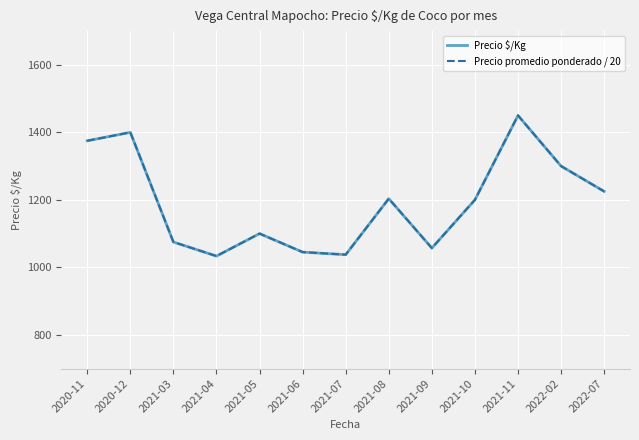

What is the difference between the second highest and second lowest values in the Precio $/Kg series?

362.5